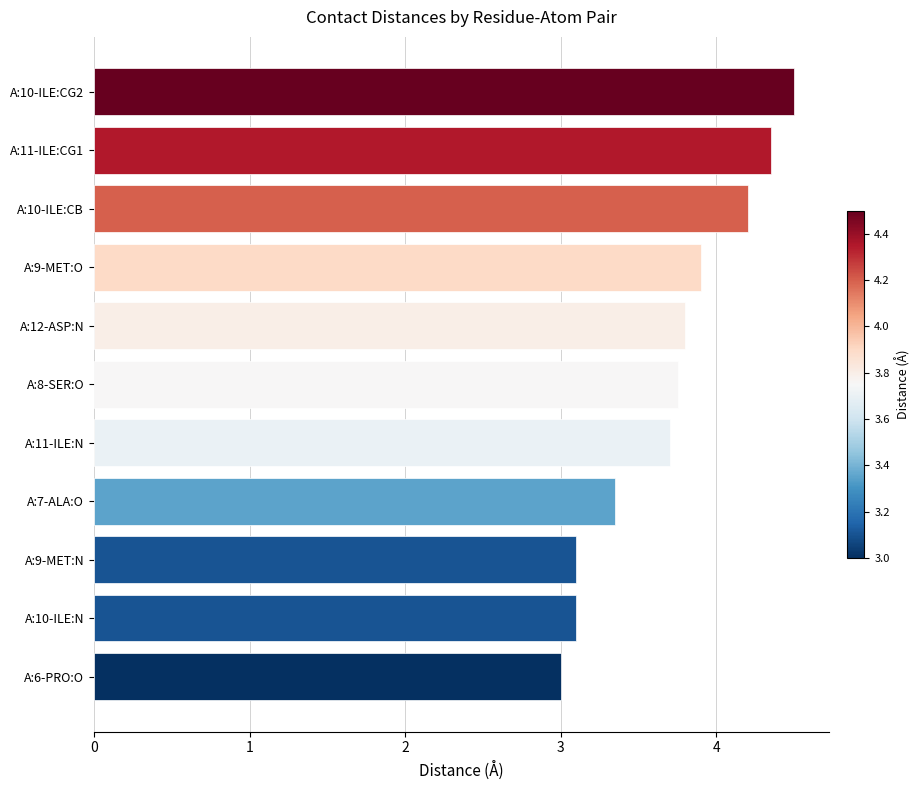

How many data points does each series have?

11